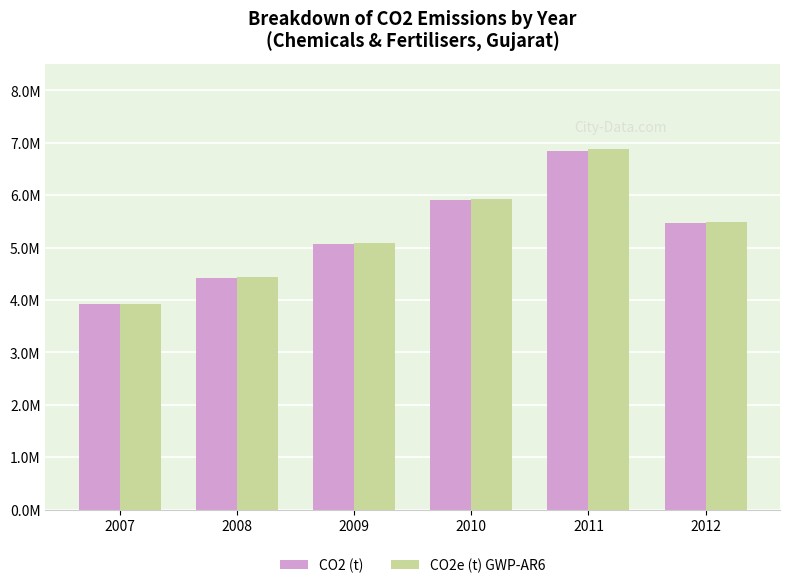

Between 2007 and 2008, which series saw the biggest shift?

CO2e (t) GWP-AR6